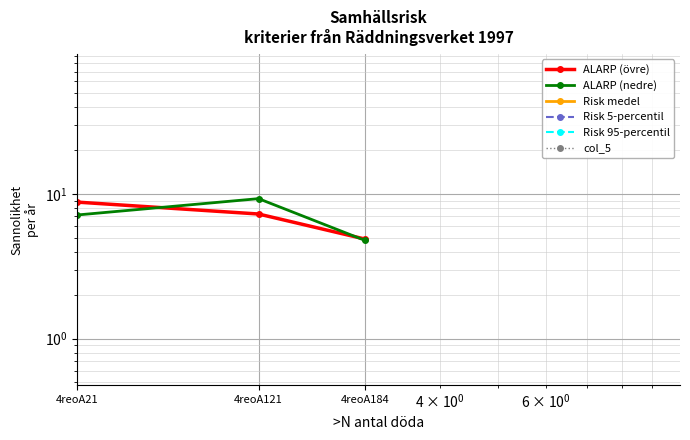

What is the difference between the maximum and minimum values in the ALARP (nedre) series?

4.5